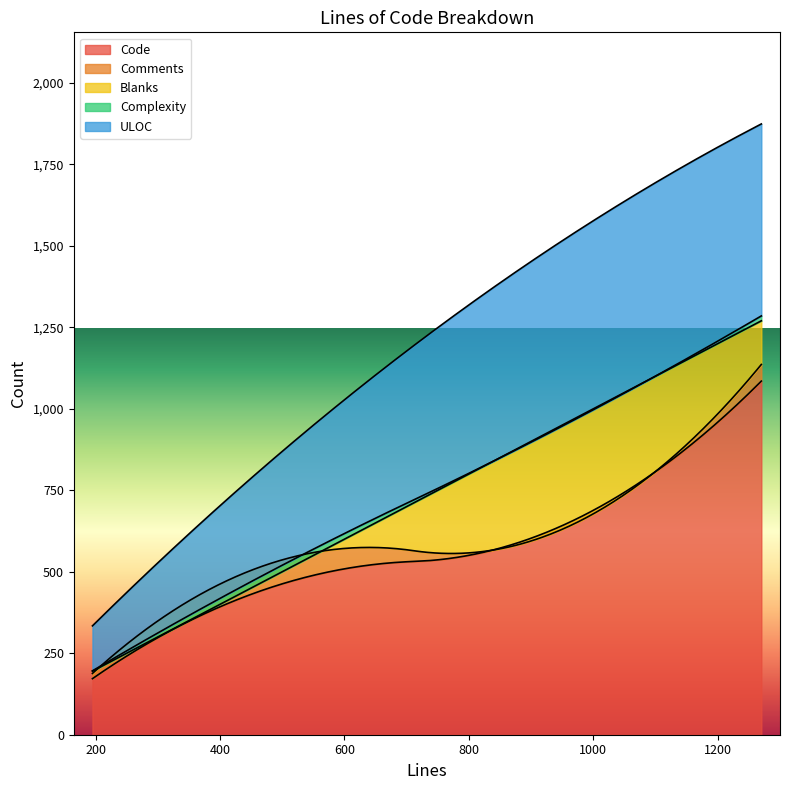

At which label does Blanks reach its peak?

837